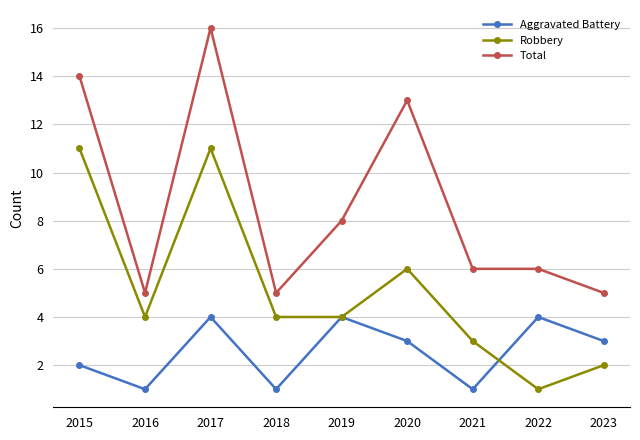

Does the chart display data point markers on the line(s)?

Yes